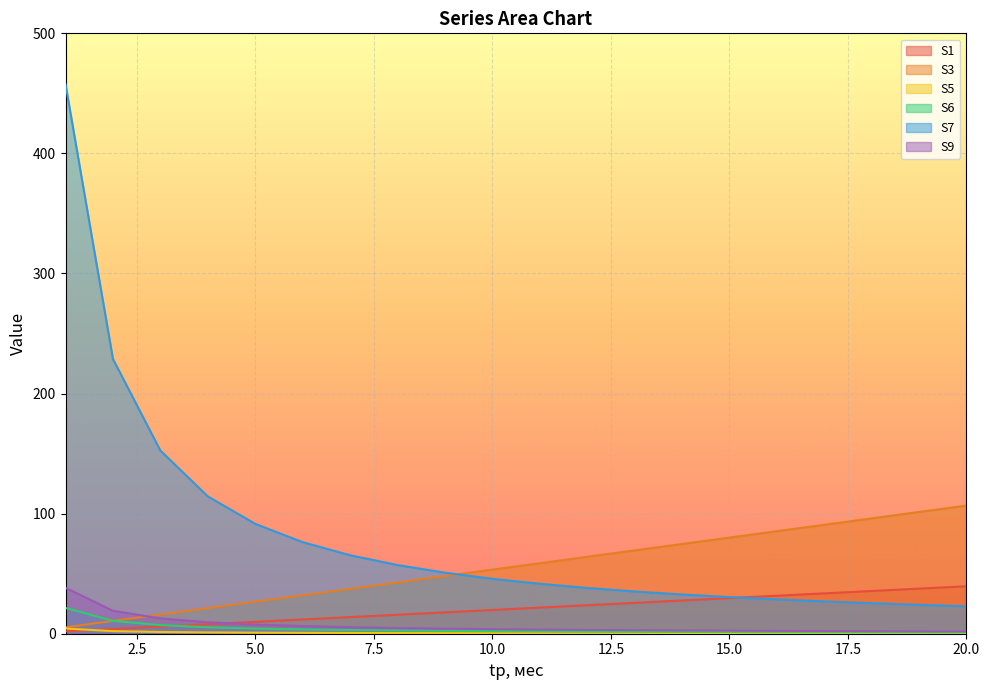

True or false: S3 and S5 intersect in this chart.

False